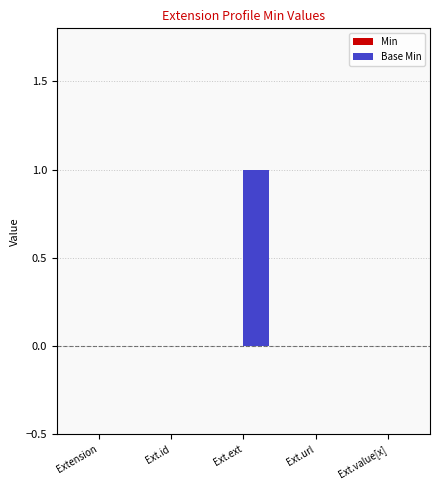

Between Ext.id and Ext.ext, which is larger?

Ext.ext